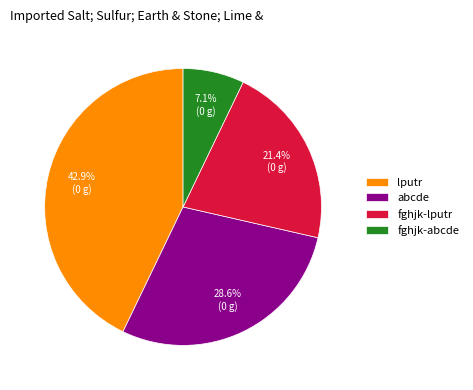

Combined, do fghjk-abcde and fghjk-lputr account for over 50%?

No